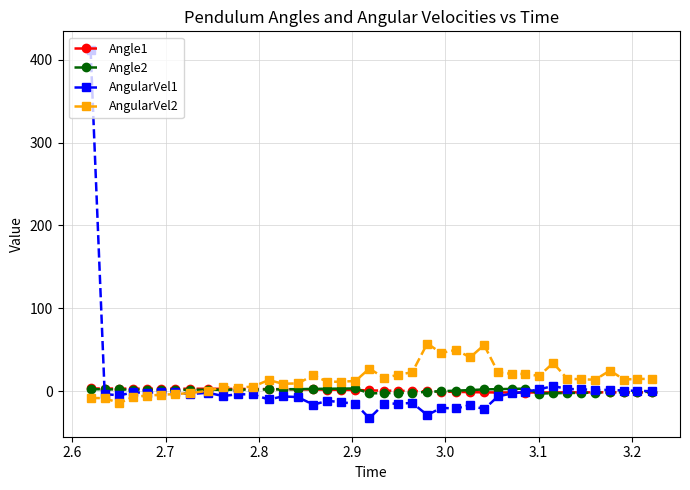

What is the highest value of the Angle2 series?

3.1